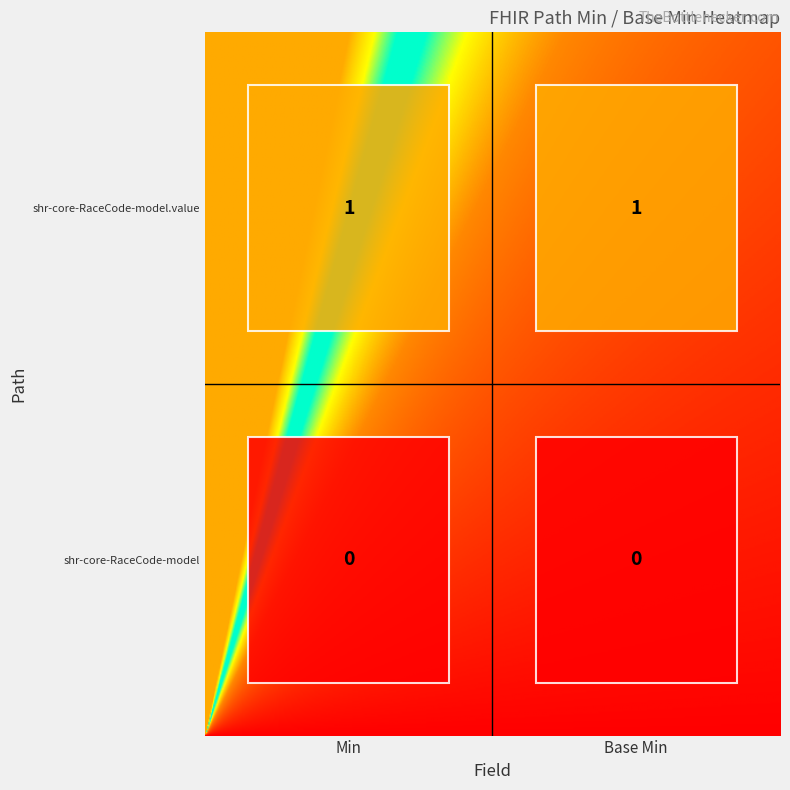

Reading left to right, list all the values displayed in this chart.

shr-core-RaceCode-model: 0	0
shr-core-RaceCode-model.value: 1	1